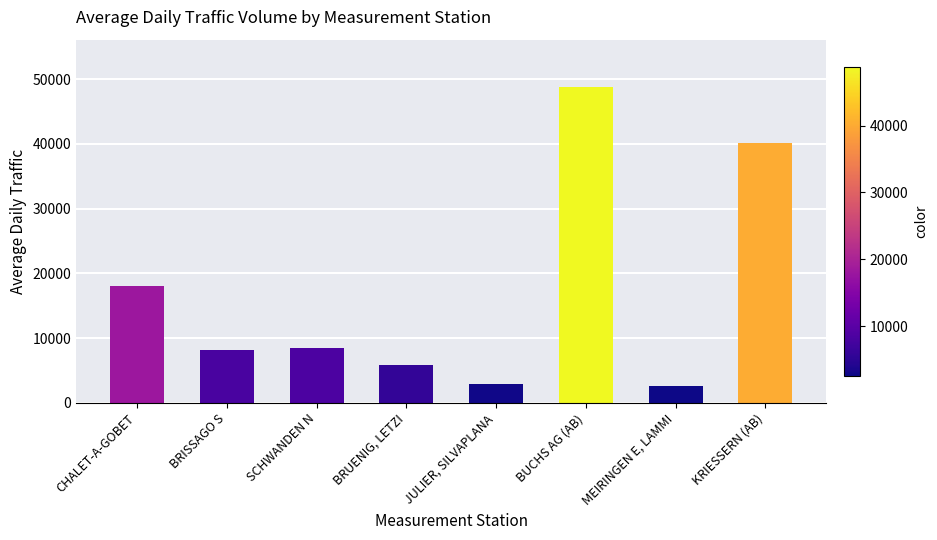

What is the average value?

16858.6